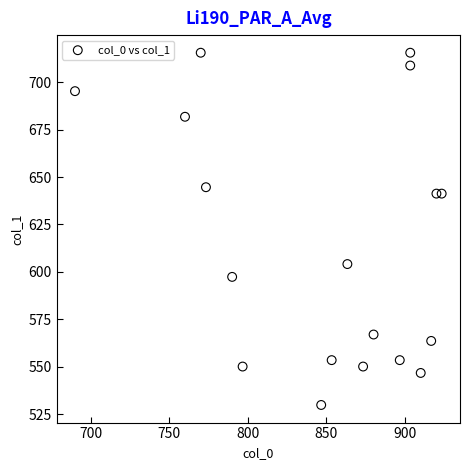

What is the range of Y values (max minus min)?

185.6